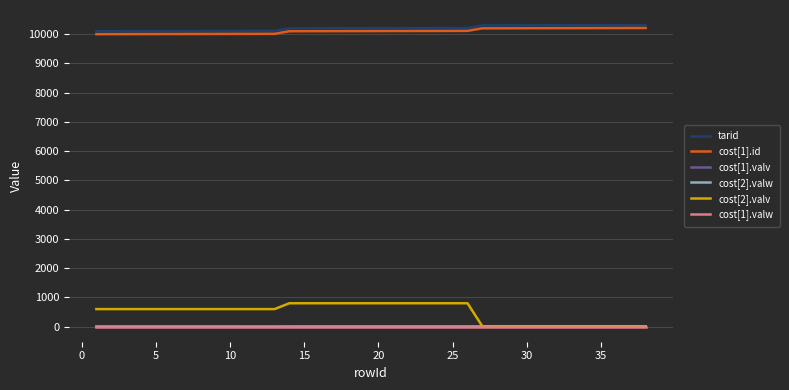

True or false: cost[2].valv and cost[1].id cross at least once.

False